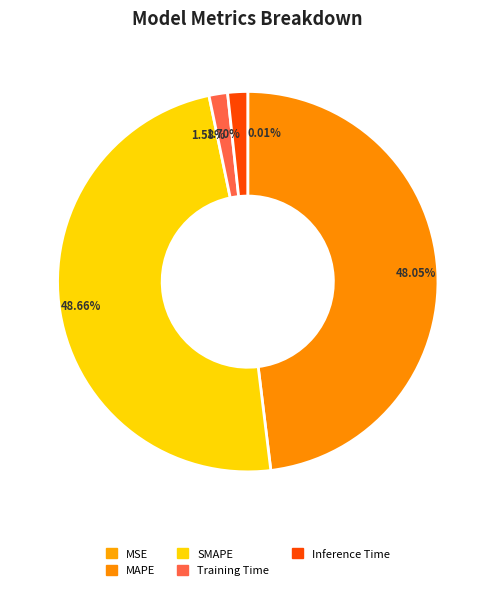

Combined, what portion of the pie is MSE and SMAPE?

48.7%